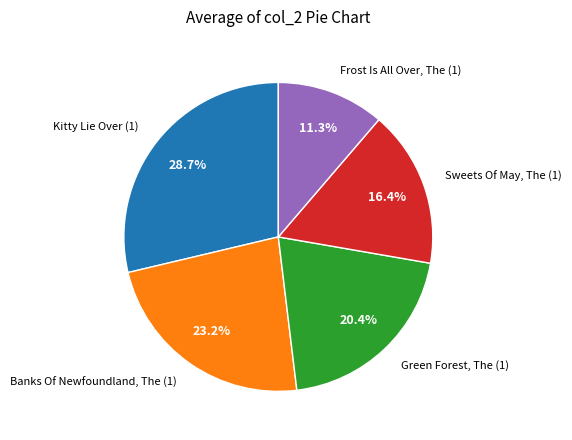

Is there a majority slice in this chart?

No